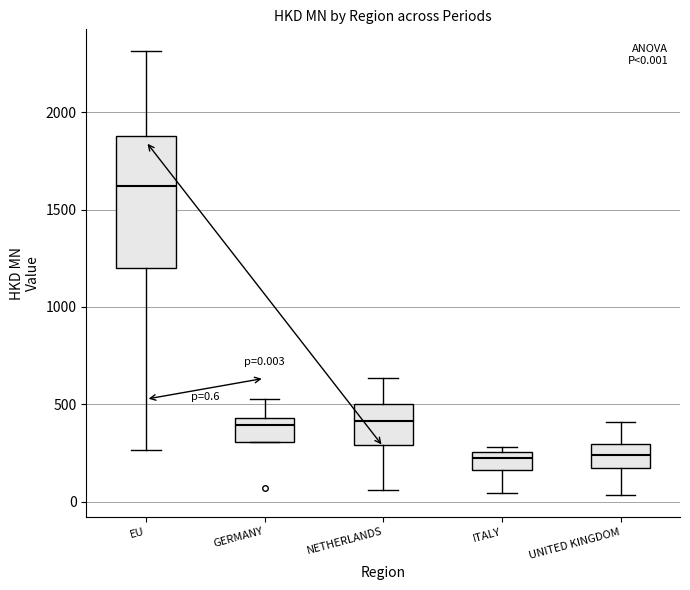

Comparing the boxes themselves (not the whiskers), which one is the tallest?

EU